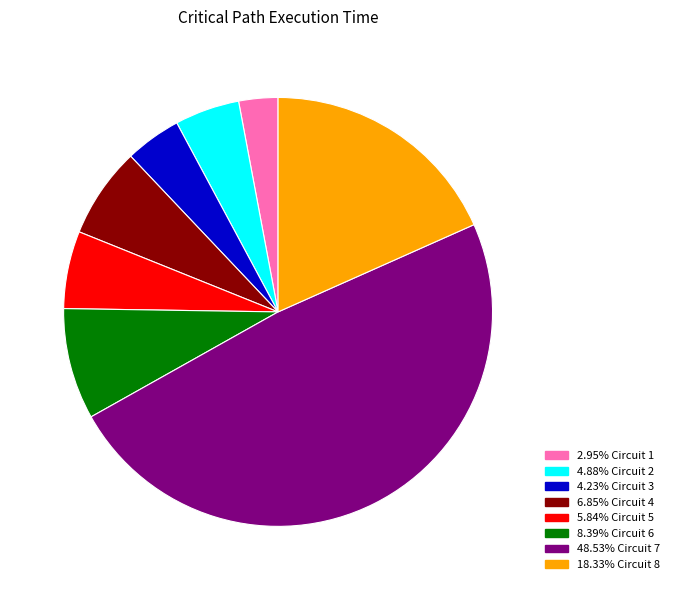

Is there any slice that represents more than half of the pie?

No